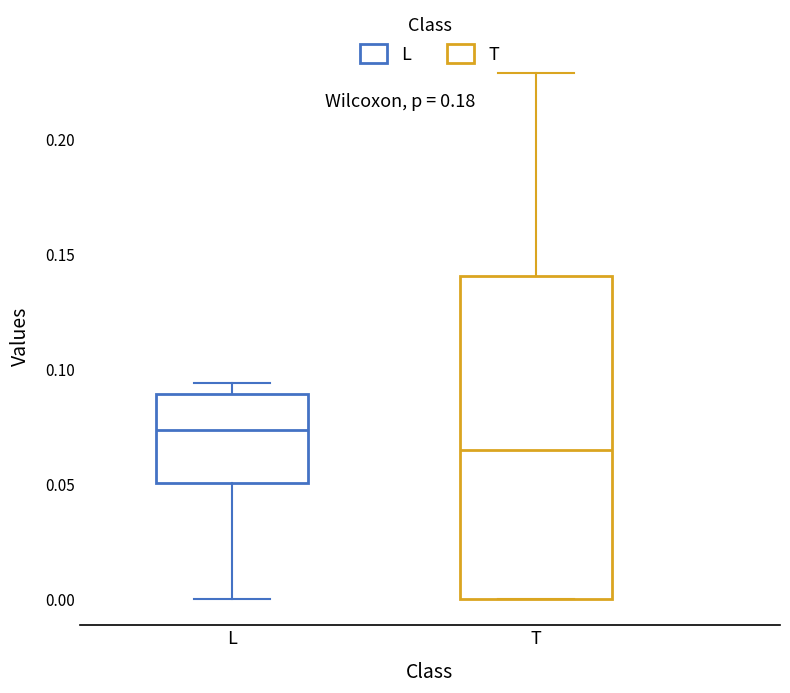

Where does the lower whisker of the box for L end on the y-axis? The values are not printed on the chart, so give them approximately, as read against the axis.

0.000